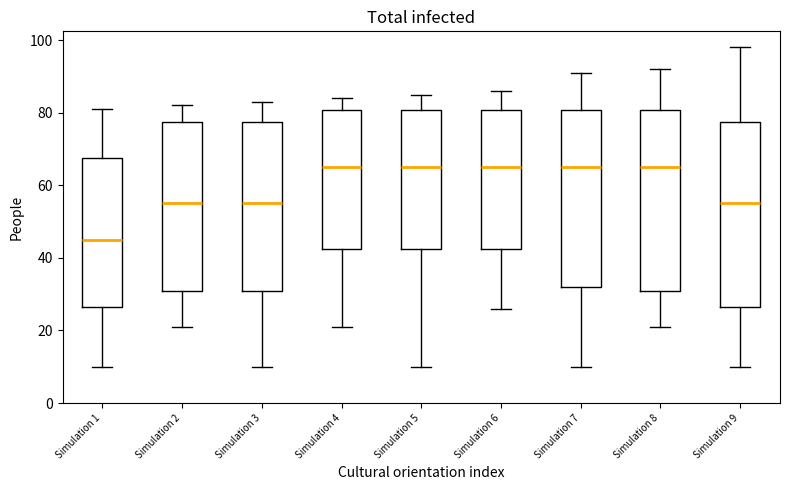

Where does the median line of the box for Simulation 7 sit on the y-axis? The values are not printed on the chart, so give them approximately, as read against the axis.

66